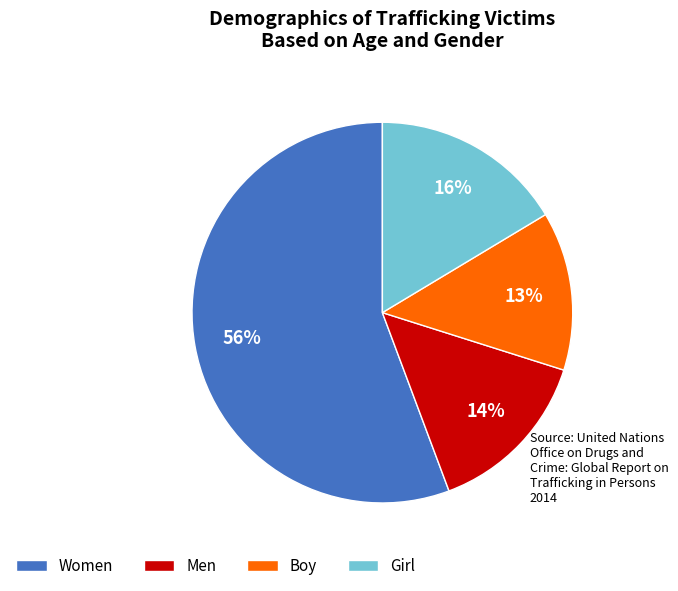

How many slices are in this pie chart?

4